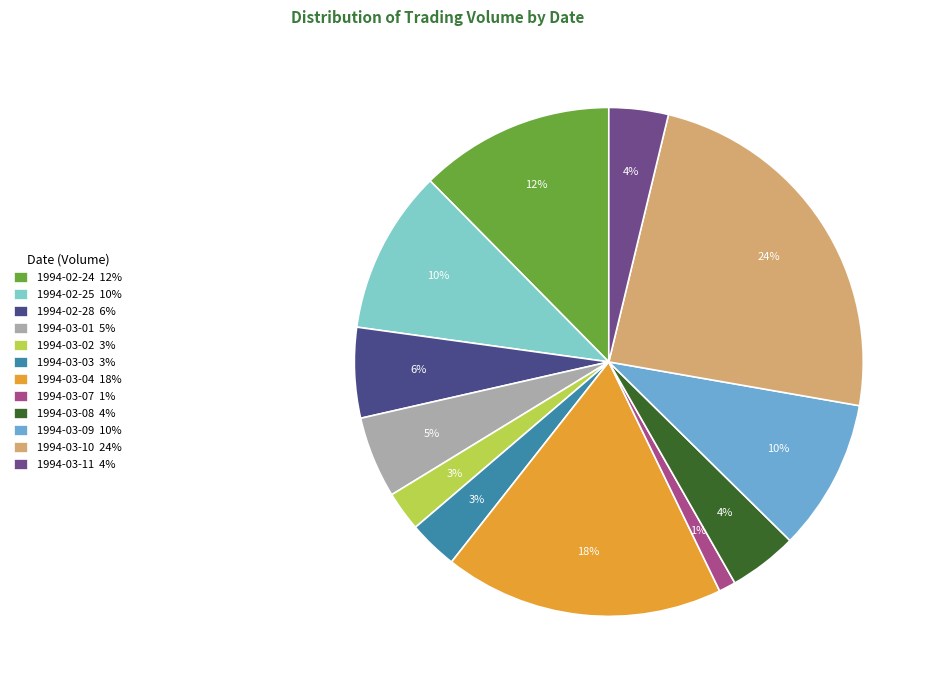

What is the ratio of the value at 1994-02-25 to the value at 1994-03-10?

0.4